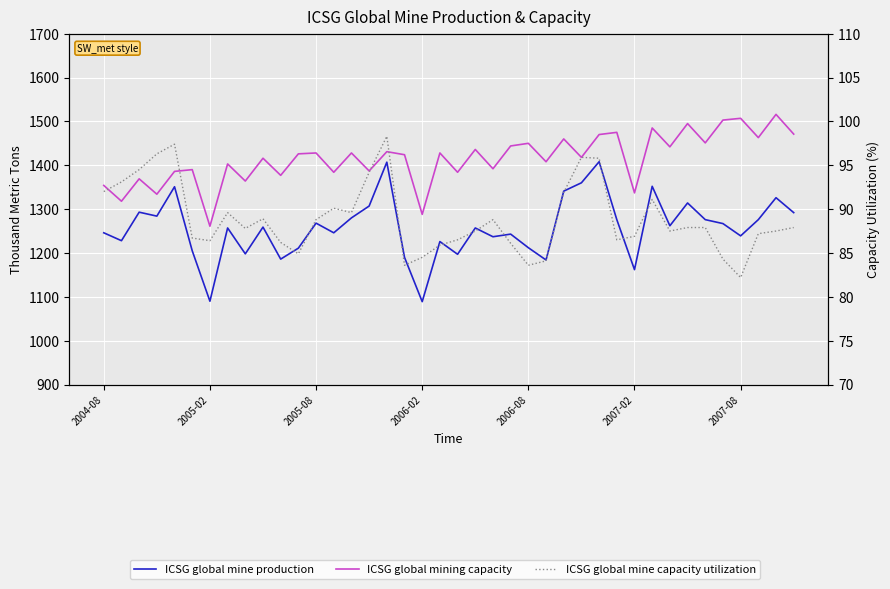

Does the chart display data point markers on the line(s)?

No